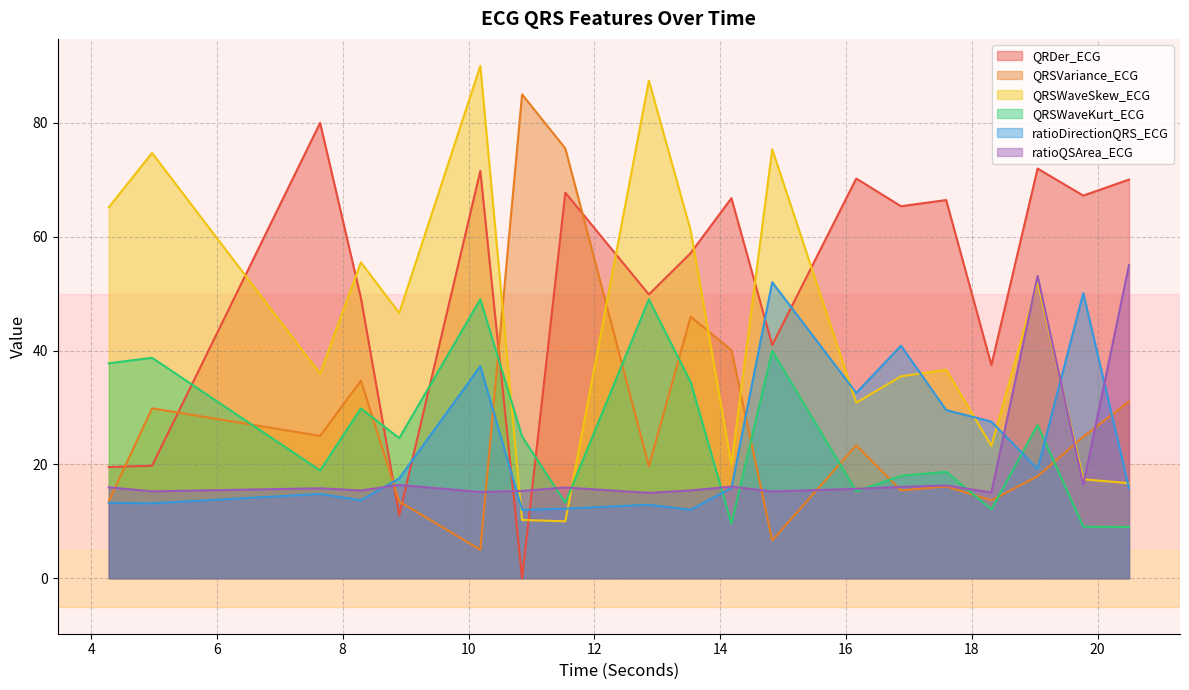

Is it true that QRSWaveSkew_ECG equals 18.1 at 17.59375?

False